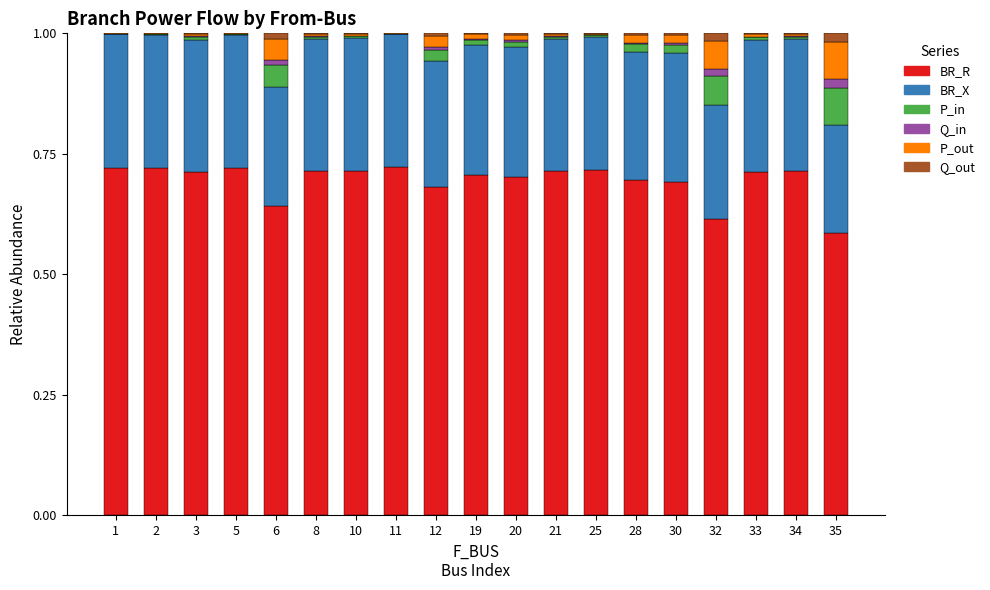

What is the sum of all BR_R values?

13.2